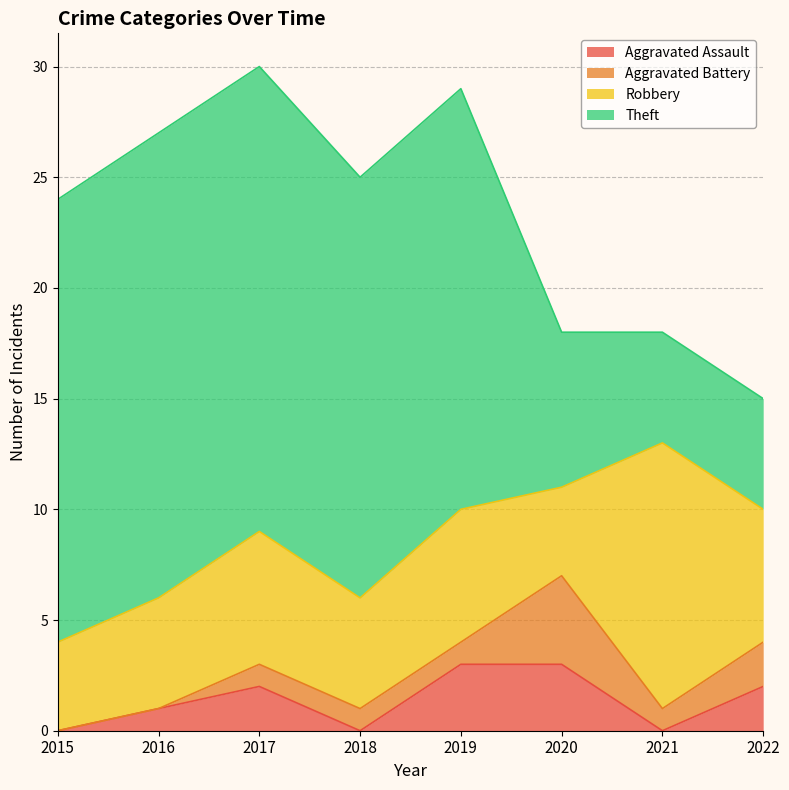

List the series in order of their peak value, lowest first.

Aggravated Assault, Aggravated Battery, Robbery, Theft